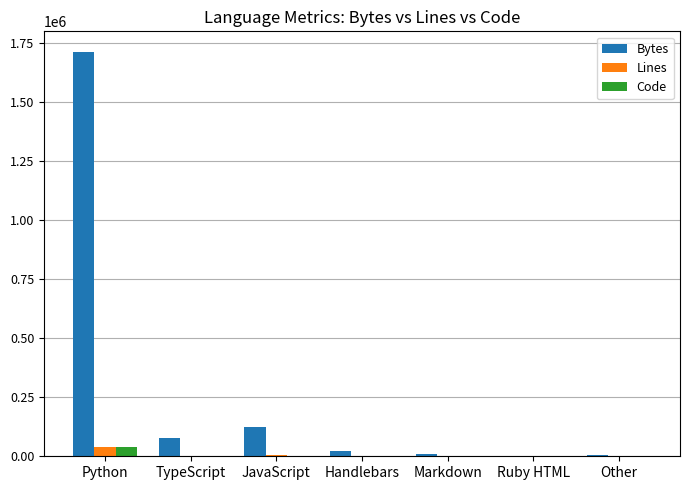

Read the Bytes value at TypeScript.

77761